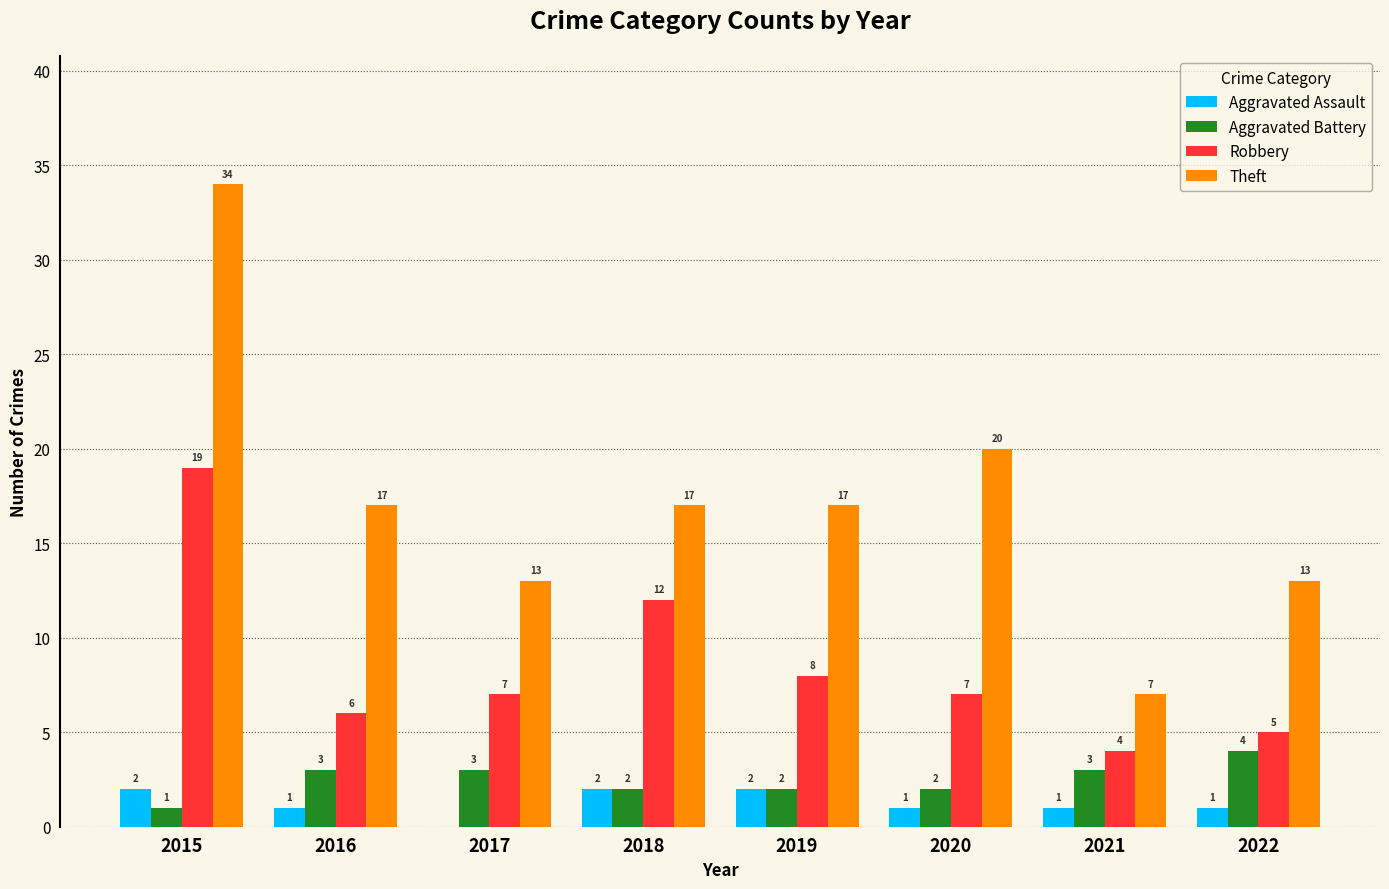

Are the bars grouped side by side (vs. stacked)?

Yes